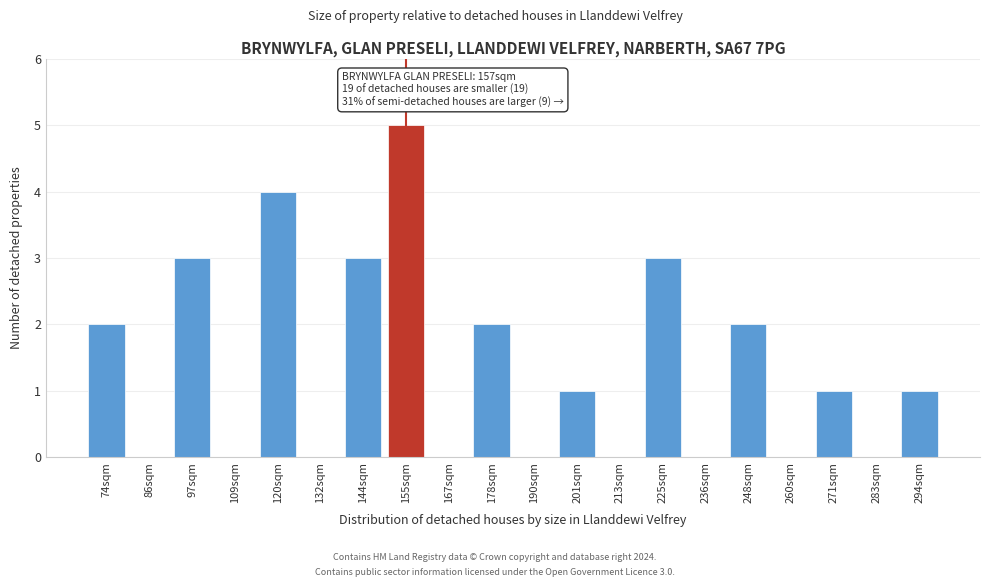

Reading right to left, extract all data points from this chart.

294sqm=1	283sqm=0	271sqm=1	260sqm=0	248sqm=2	236sqm=0	225sqm=3	213sqm=0	201sqm=1	190sqm=0	178sqm=2	167sqm=0	155sqm=5	144sqm=3	132sqm=0	120sqm=4	109sqm=0	97sqm=3	86sqm=0	74sqm=2